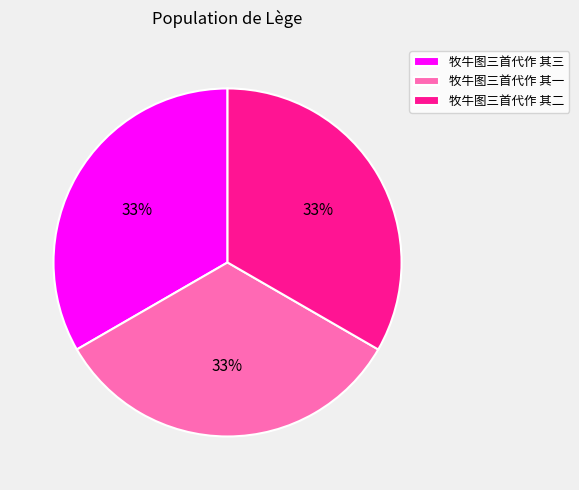

To the nearest percent, what percentage of the pie is 牧牛图三首代作 其三?

33%